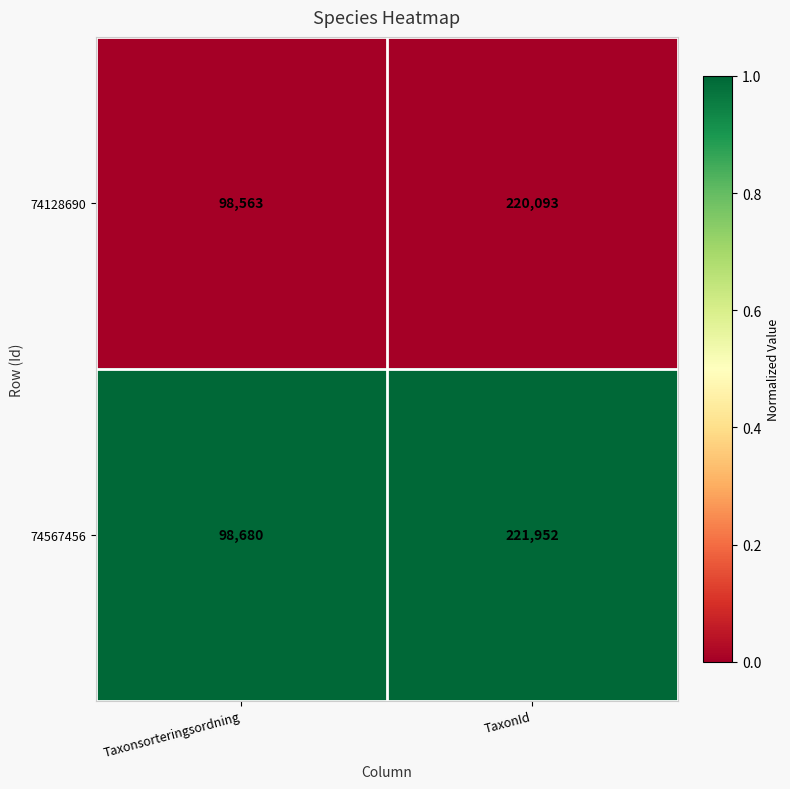

List the series in order of their peak value, highest first.

74567456, 74128690